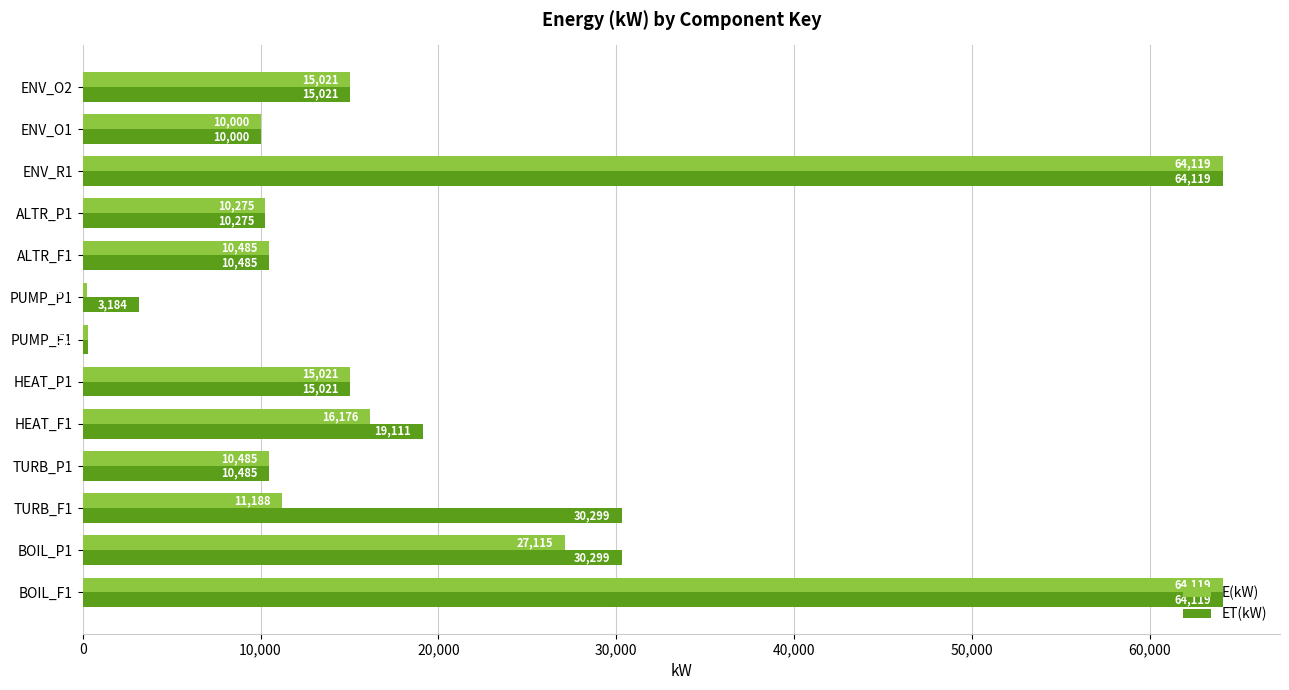

Where is E(kW) nearest to the value 32184?

BOIL_P1